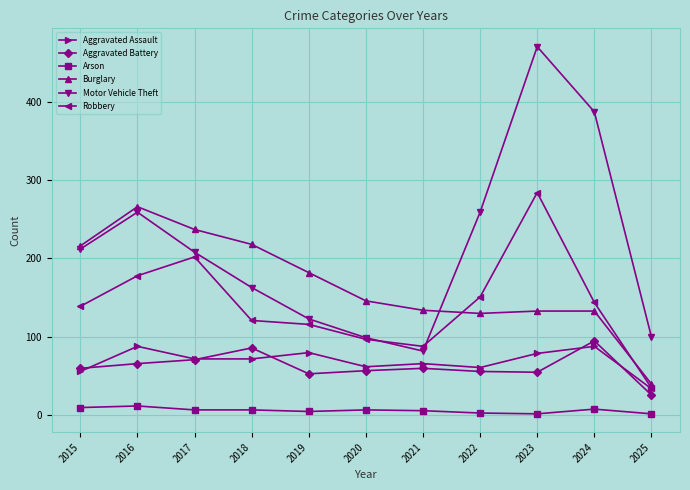

The Aggravated Assault series shows 135 at 2019. True or false?

False